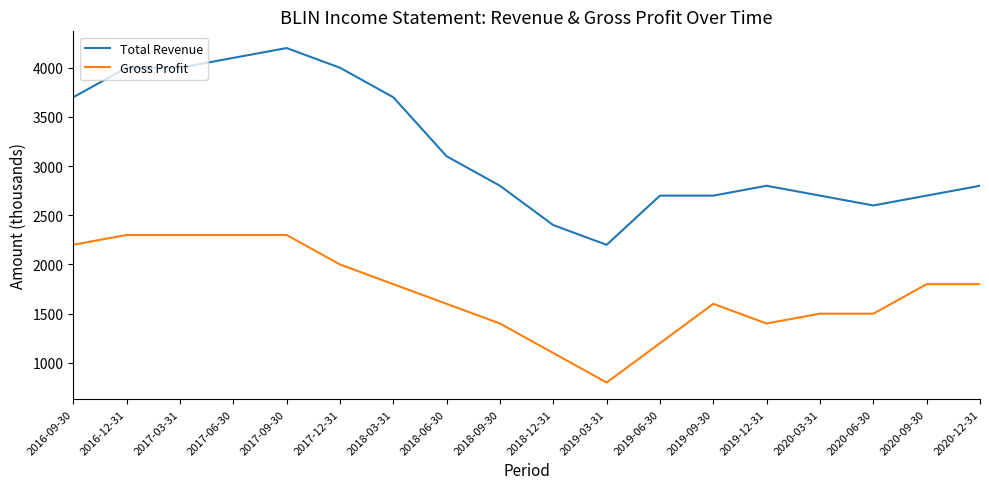

Rank the series by their average value, from lowest to highest.

Gross Profit, Total Revenue